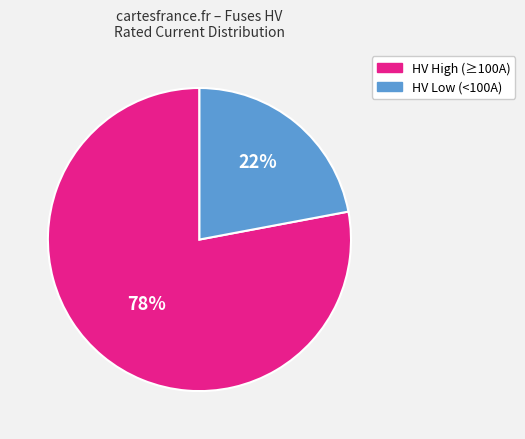

Count the number of slices in the pie.

2